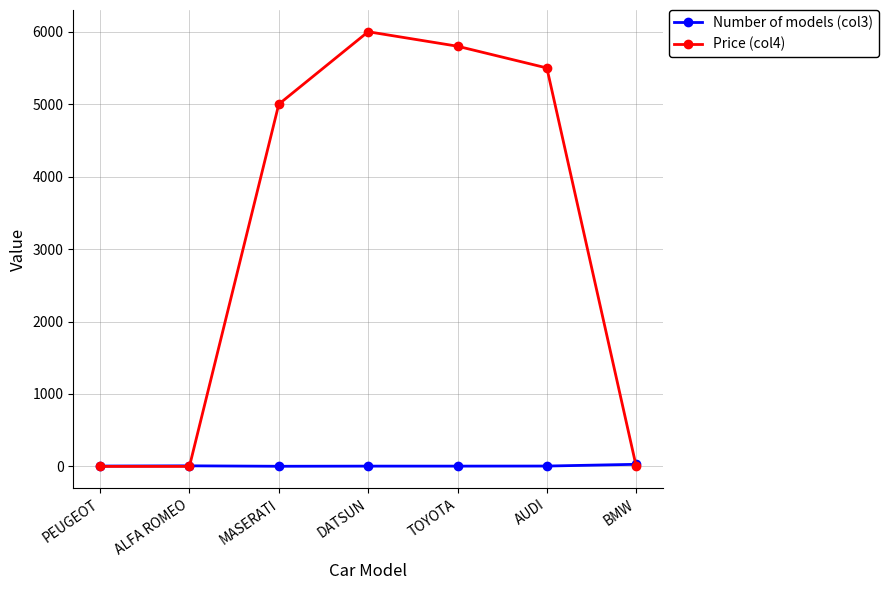

Between which two adjacent categories do Number of models (col3) and Price (col4) first intersect?

ALFA ROMEO and MASERATI